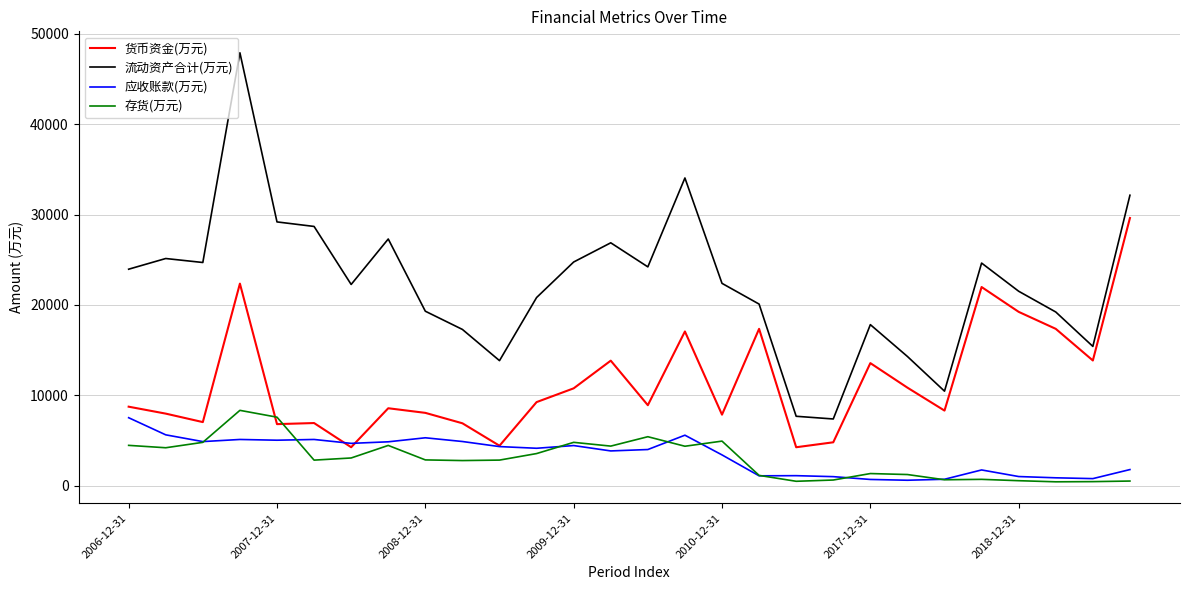

In 存货(万元), how many points are lower than both neighbors (excluding endpoints)?

8